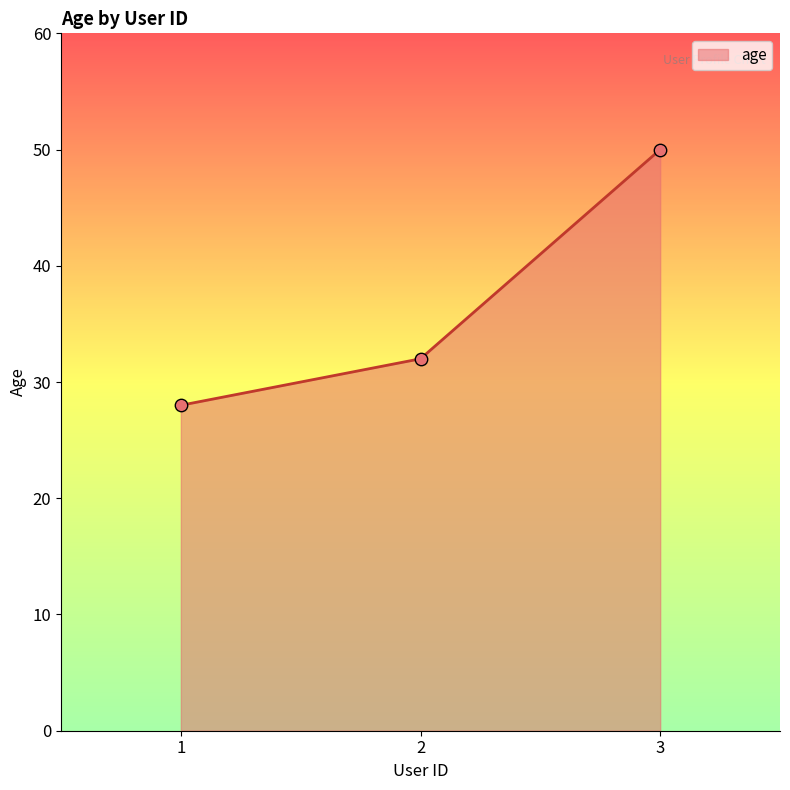

What is the change in value from 1 to 3?

+22